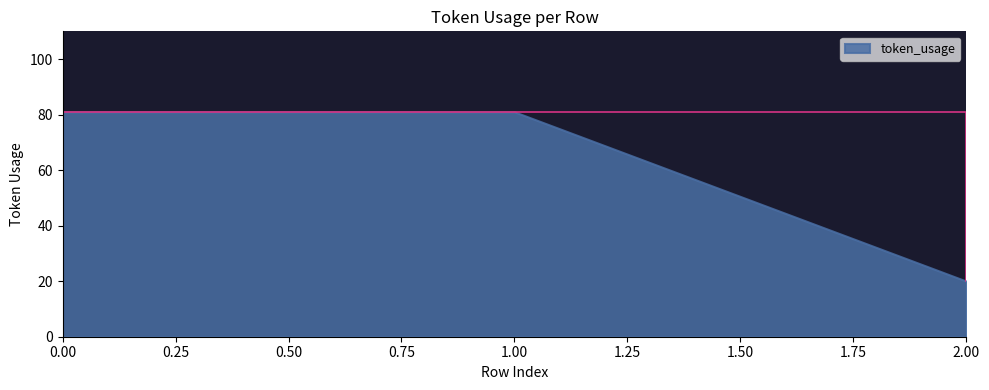

Count the values in the range 20 to 81.

3